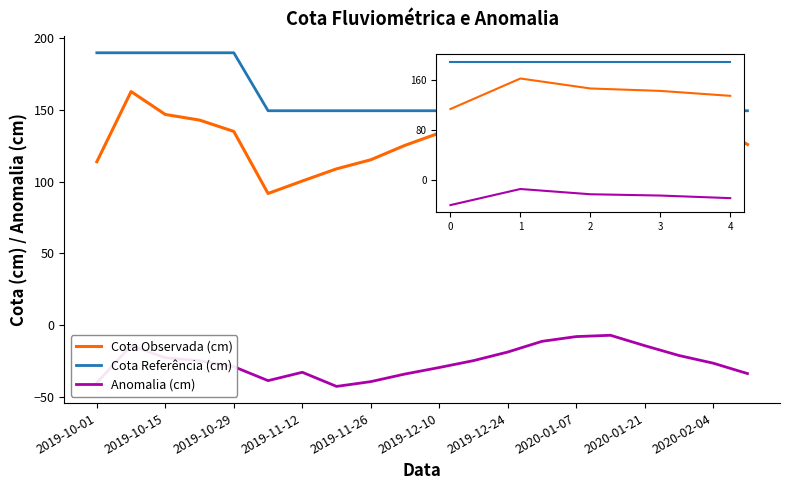

Which series has the largest total across all categories?

Cota Referência (cm)